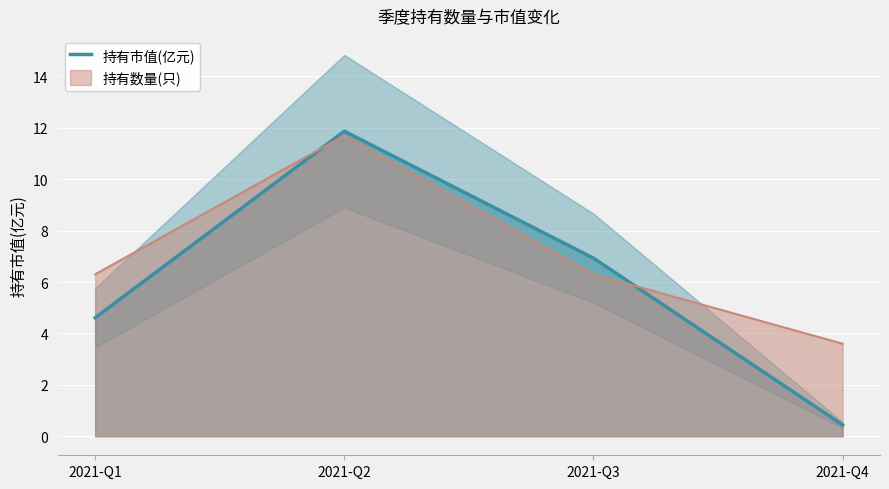

Reading right to left, what are all the values shown in this chart?

2021-Q4=0.4	2021-Q3=6.9	2021-Q2=11.9	2021-Q1=4.6